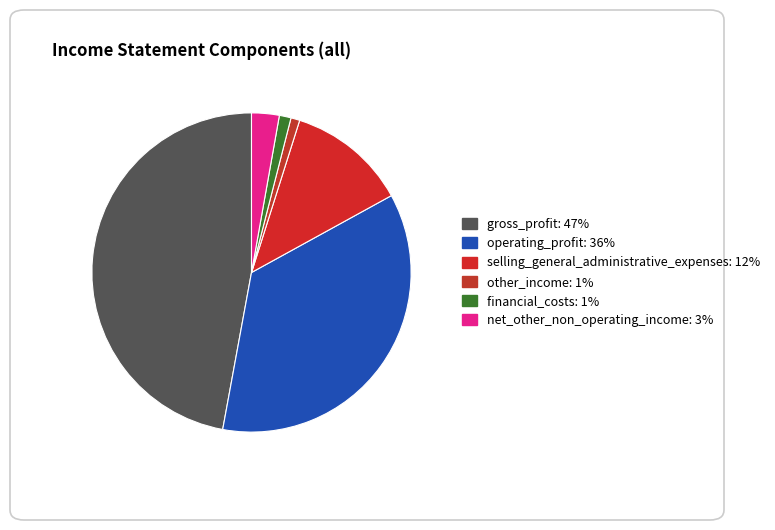

What percentage is NOT represented by net_other_non_operating_income?

97.2%